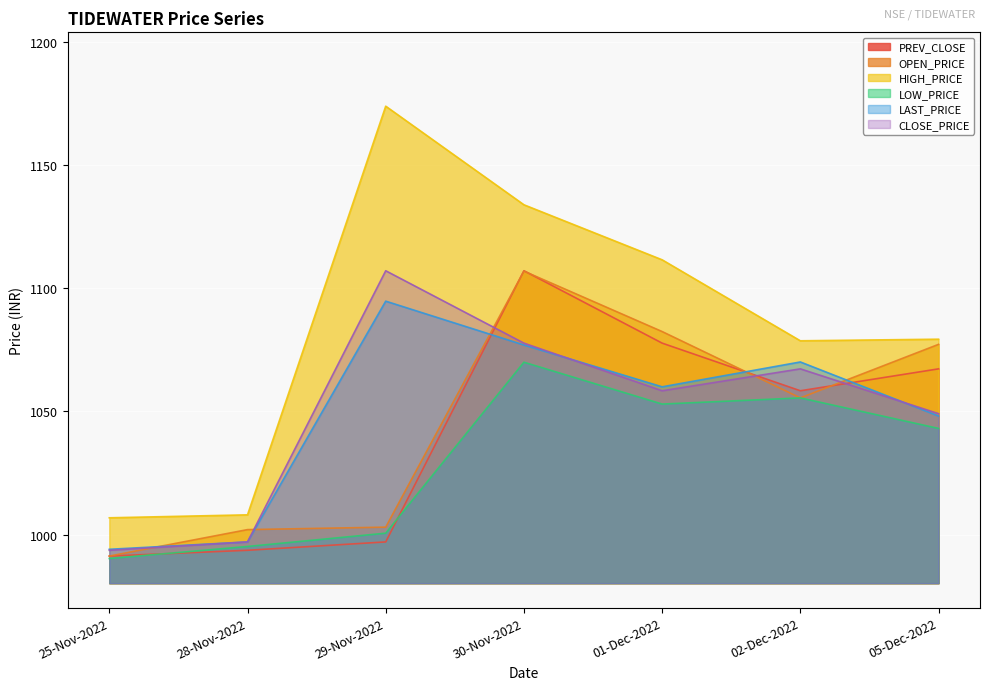

Which category has the lowest value in the PREV_CLOSE series?

25-Nov-2022